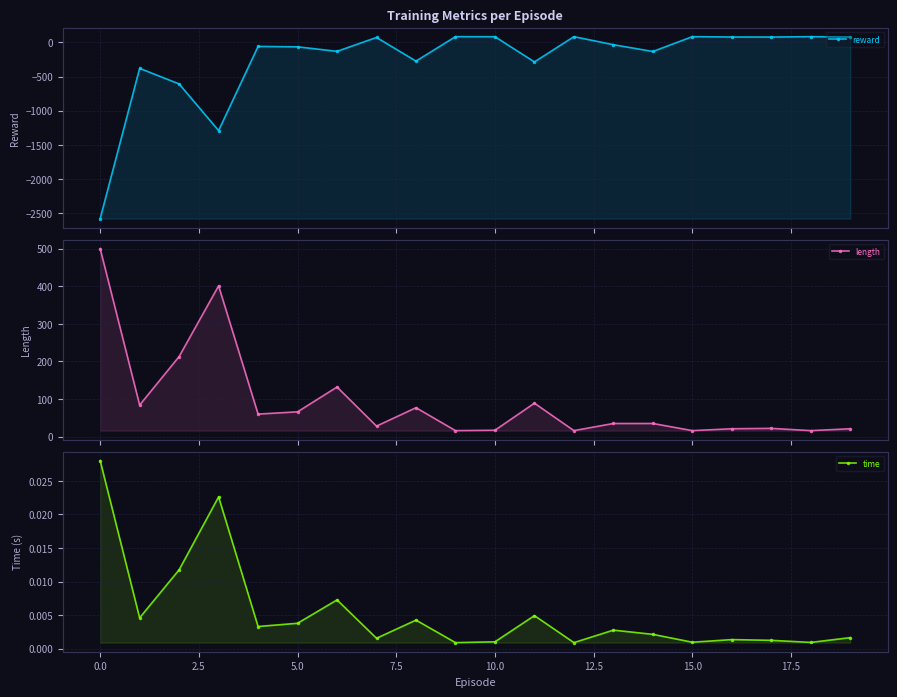

Between 0.0 and 2.5, which series saw the biggest shift?

reward